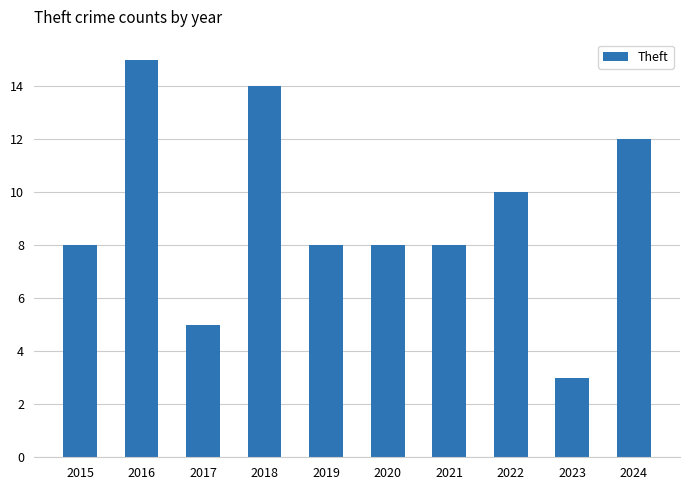

What is the greatest value displayed?

15